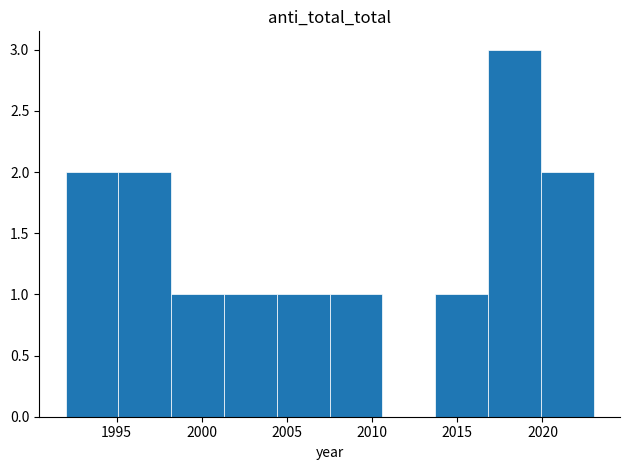

How tall is the bar that spans 2016.8 to 2019.9 on the x-axis? Neither the bar edges nor the heights are printed on the chart, so give them approximately, as read against the axes.

3